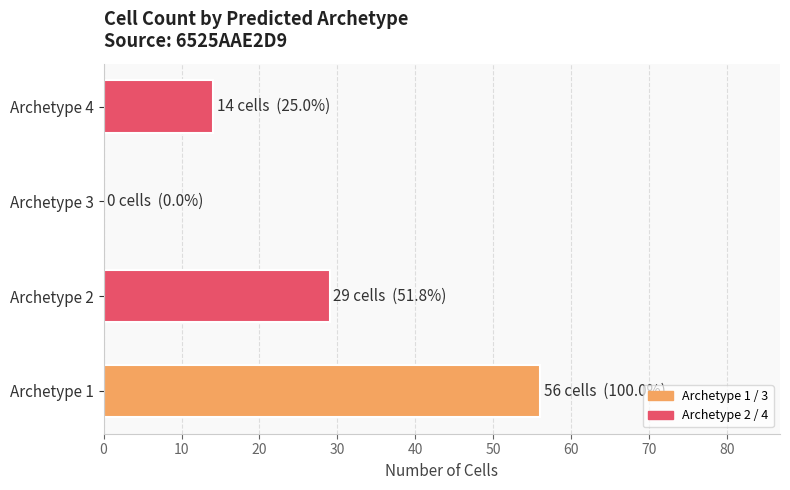

What is the greatest value displayed?

56